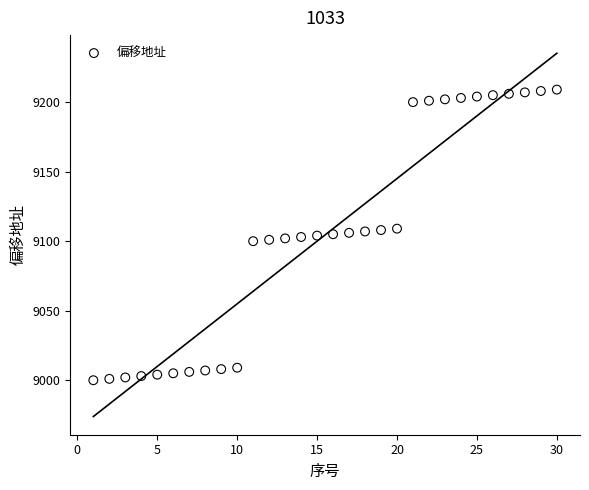

What is the range of Y values (max minus min)?

209